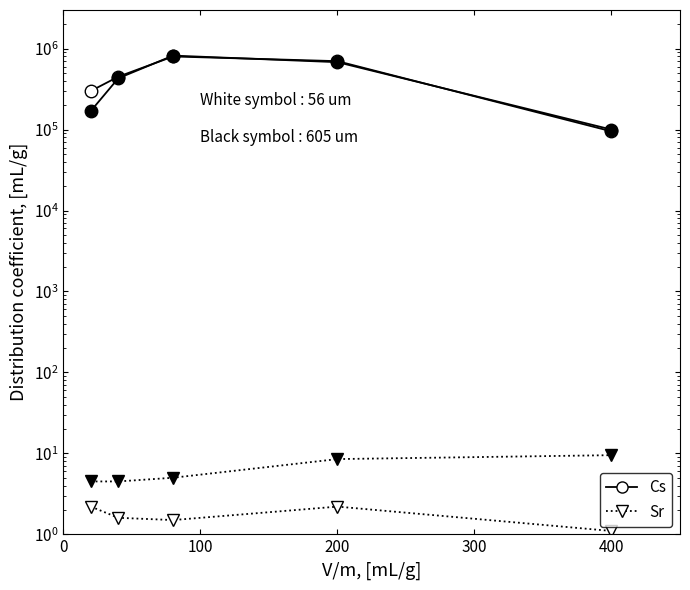

What is the value of the Sr (white=56um) point at the 5th from the left?

1.1